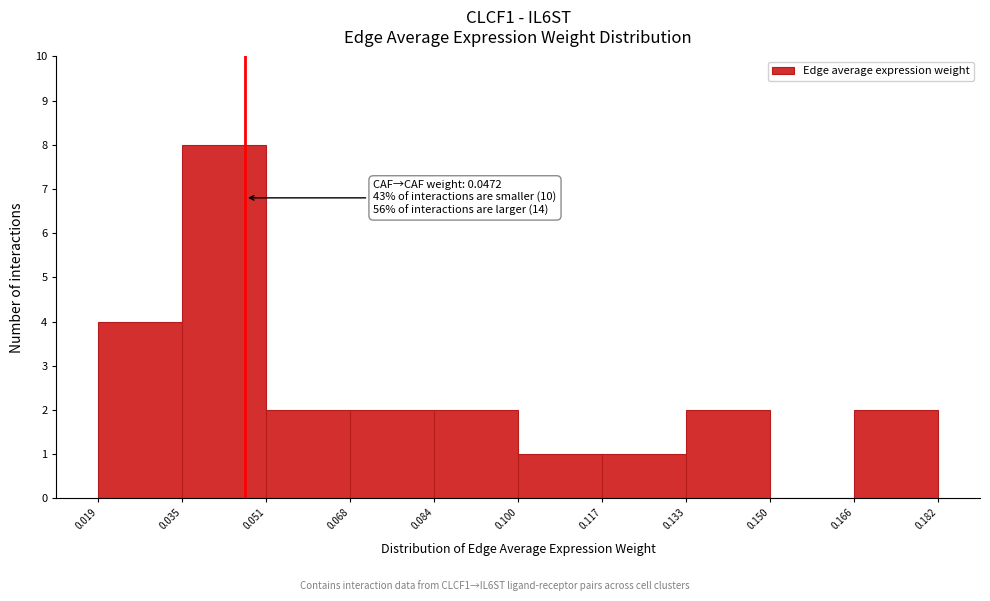

Which range on the x-axis has the tallest bar?

0.035 to 0.051